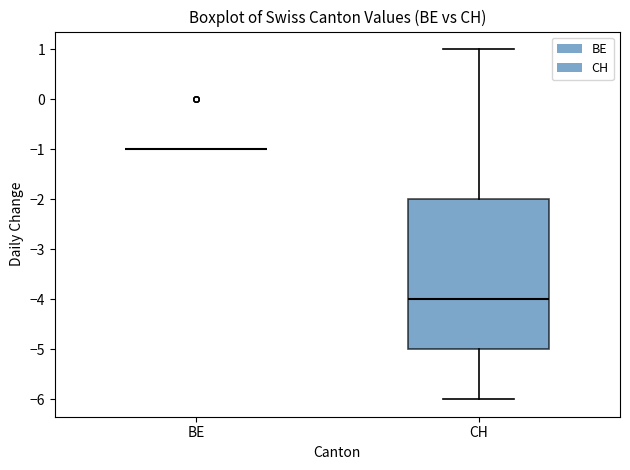

Reading left to right, read every box against the y-axis: the position of its median line, the range the box covers, and the ends of its whiskers. The values are not printed on the chart, so give them approximately, as read against the axis.

BE: box collapsed to a line at -1, whiskers -1 to -1
CH: median -4, box -5 to -2, whiskers -6 to 1